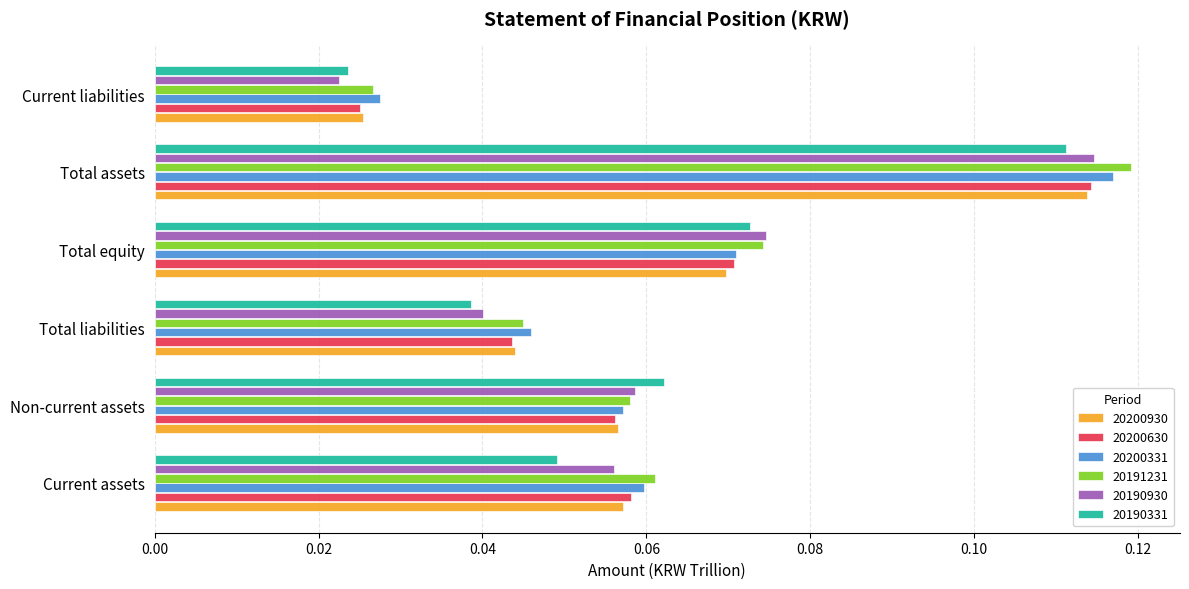

What is the sum of all 20200331 values?

0.4